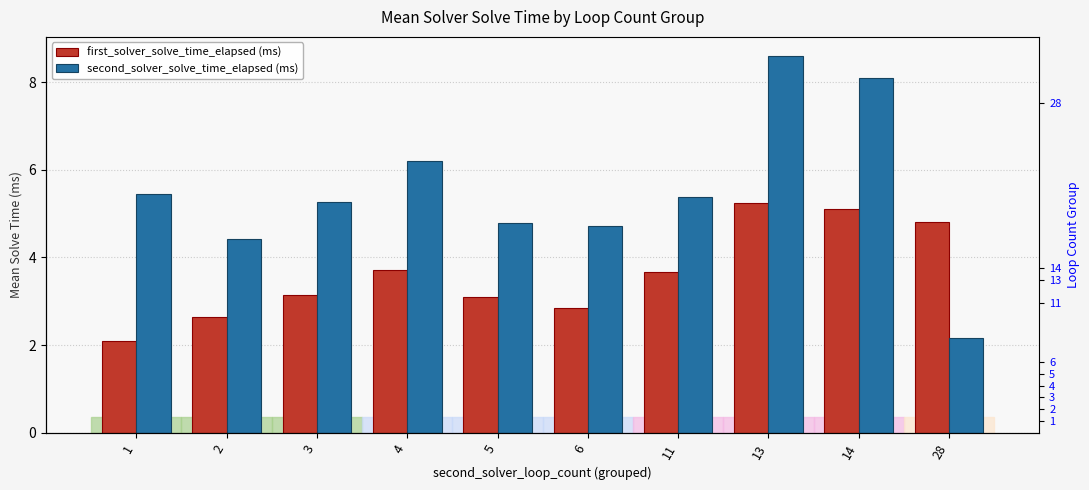

Reading left to right, extract all data points from this chart.

first_solver_solve_time_elapsed (ms): 2.1	2.6	3.1	3.7	3.1	2.9	3.7	5.2	5.1	4.8
second_solver_solve_time_elapsed (ms): 5.5	4.4	5.3	6.2	4.8	4.7	5.4	8.6	8.1	2.2